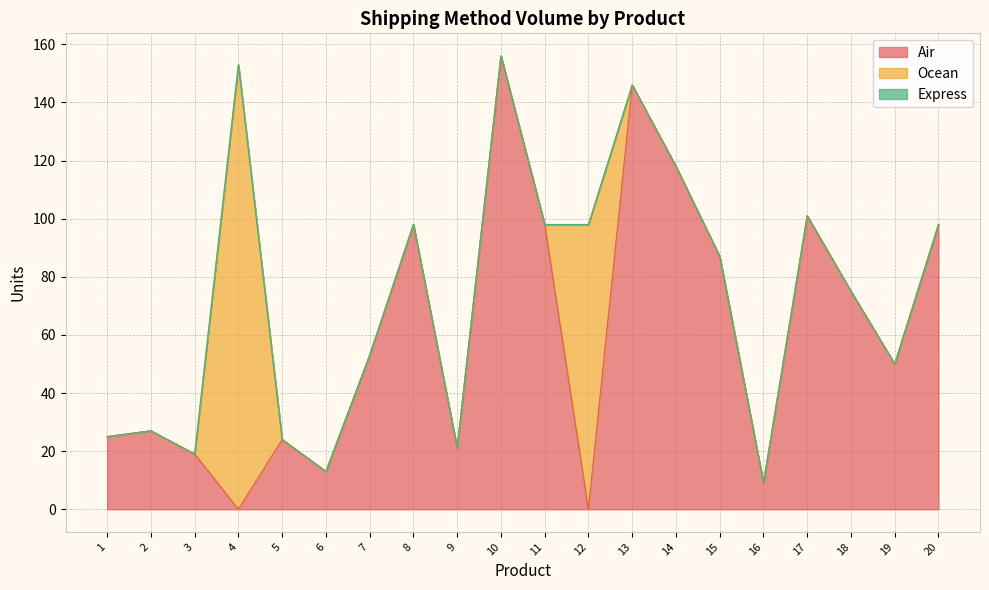

What value does the Air series have at 6?

13